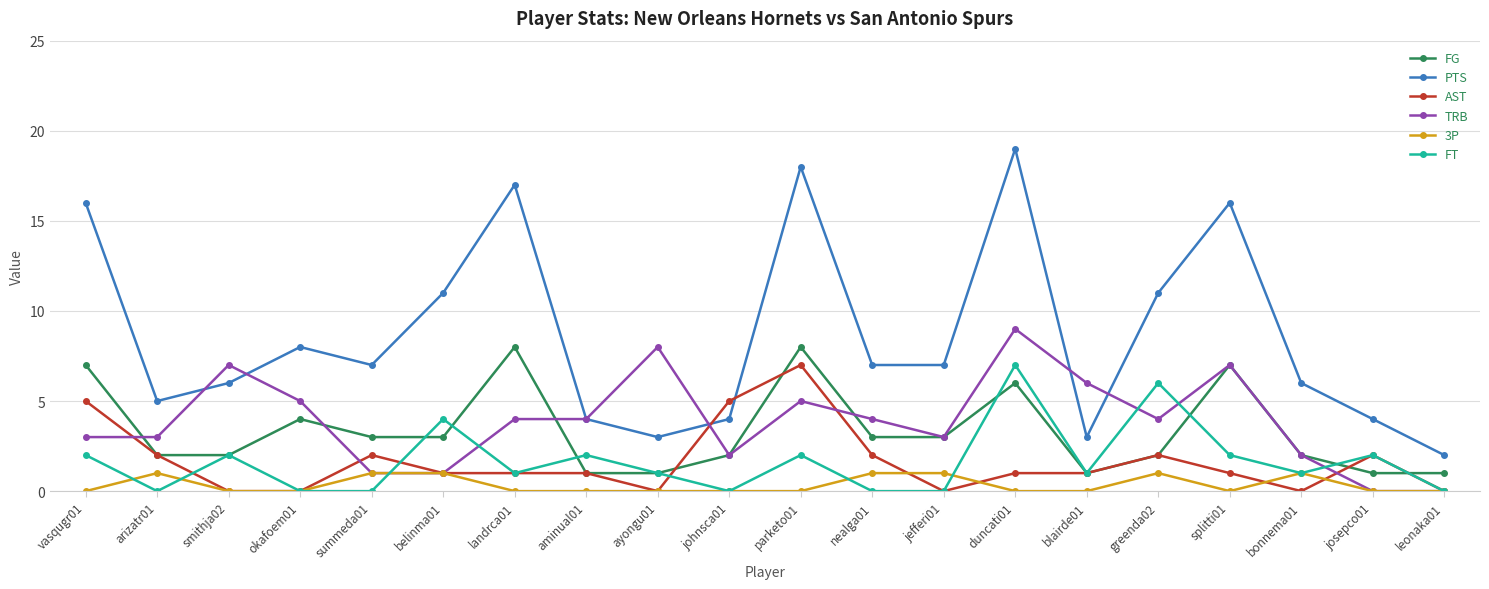

What is the value of the 3P point at the 16th from the left?

1